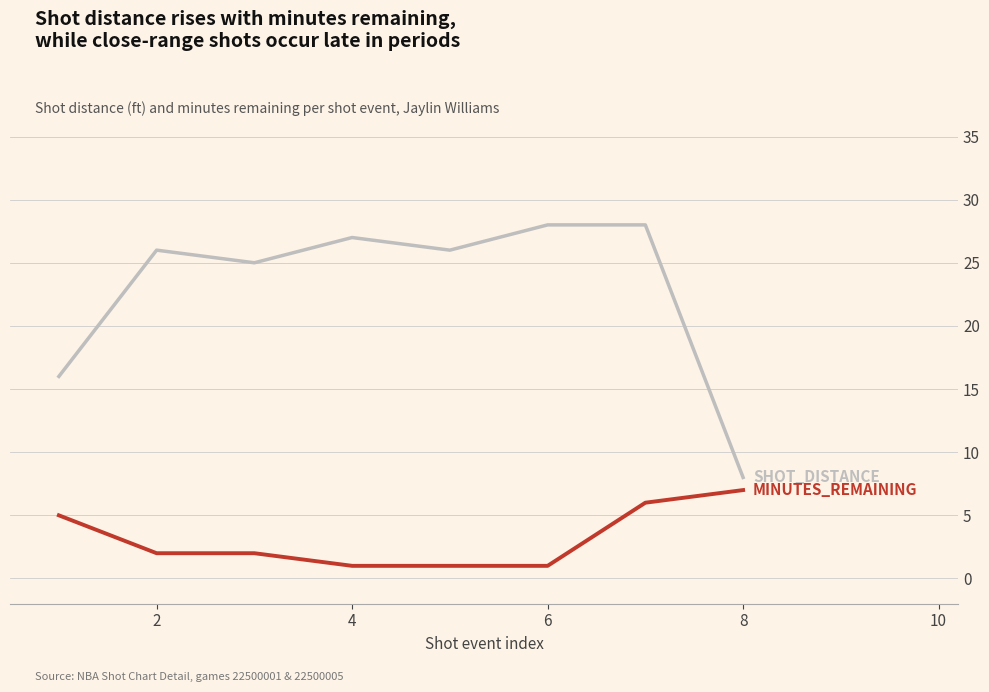

Reading left to right, list all the values displayed in this chart.

SHOT_DISTANCE: 16	26	25	27	26	28	28	8
MINUTES_REMAINING: 5	2	2	1	1	1	6	7